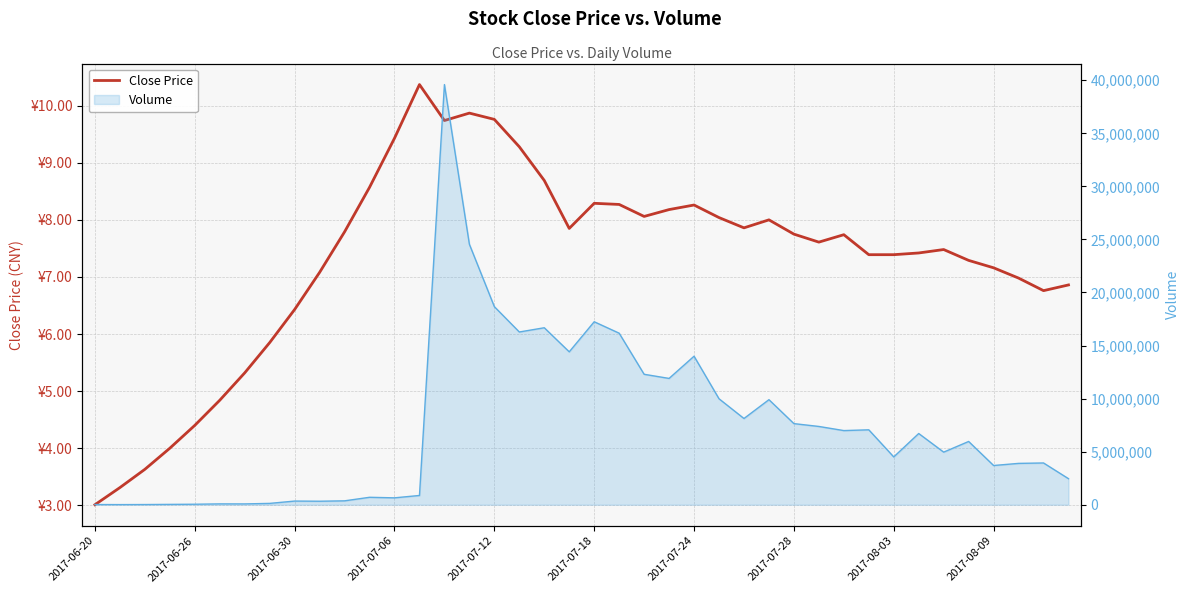

Reading right to left, what are all the values shown in this chart?

Close Price: 6.9	6.8	7.0	7.2	7.3	7.5	7.4	7.4	7.4	7.7	7.6	7.8	8.0	7.9	8.0	8.3	8.2	8.1	8.3	8.3	7.8	8.7	9.3	9.8	9.9	9.7	10.4	9.4	8.6	7.8	7.1	6.4	5.8	5.3	4.8	4.4	4.0	3.6	3.3	3.0
Volume line: 2453366.0	3934363.0	3894790.0	3695387.0	5960603.0	4954871.0	6710452.0	4504570.0	7058575.0	6986622.0	7375407.0	7642868.0	9898743.0	8124020.0	9984018.0	13995393.0	11901966.0	12291610.0	16163219.0	17241951.0	14407845.0	16676659.0	16276909.0	18665260.0	24543037.0	39593728.0	871551.0	647980.0	699627.0	365838.0	329050.0	343631.0	125162.0	75260.0	78007.0	45384.0	31219.0	16190.0	10610.0	16218.0